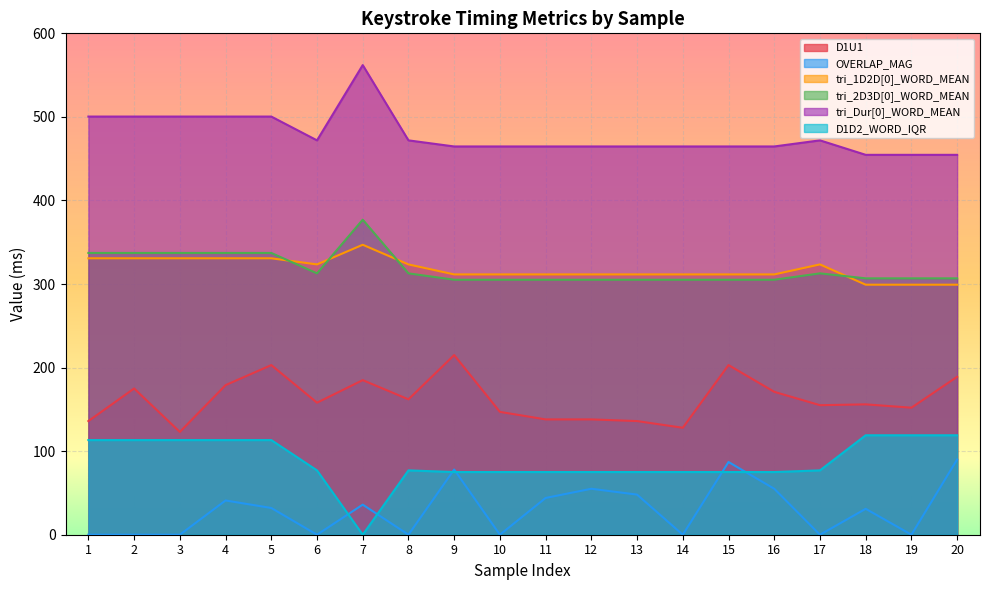

Which series has the largest range (max minus min)?

D1D2_WORD_IQR